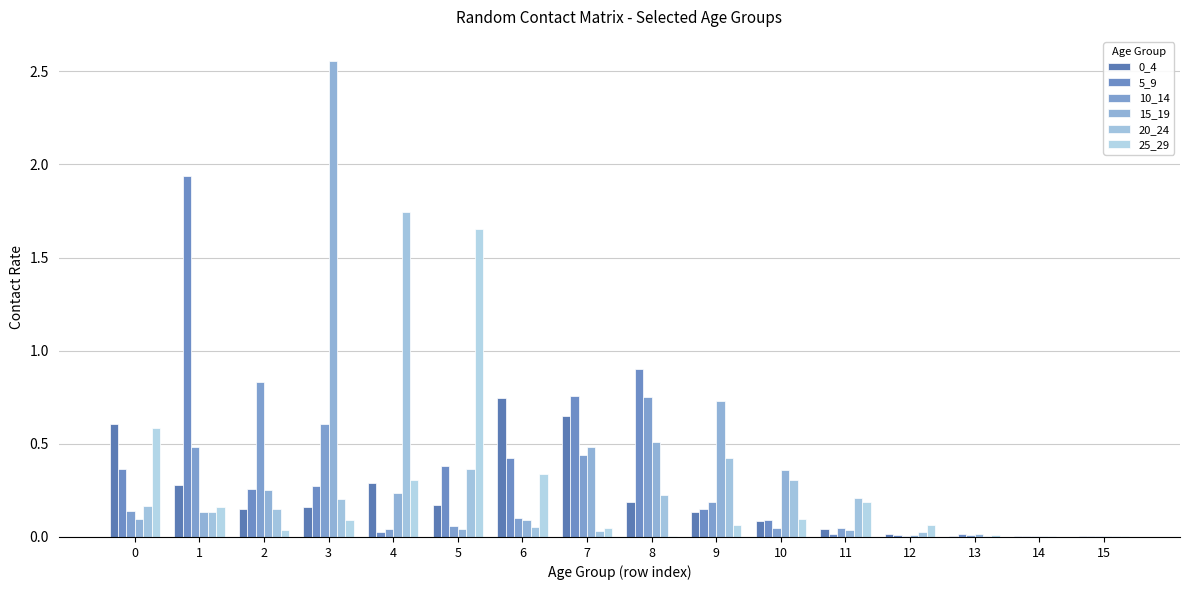

How many data points does each series have?

16